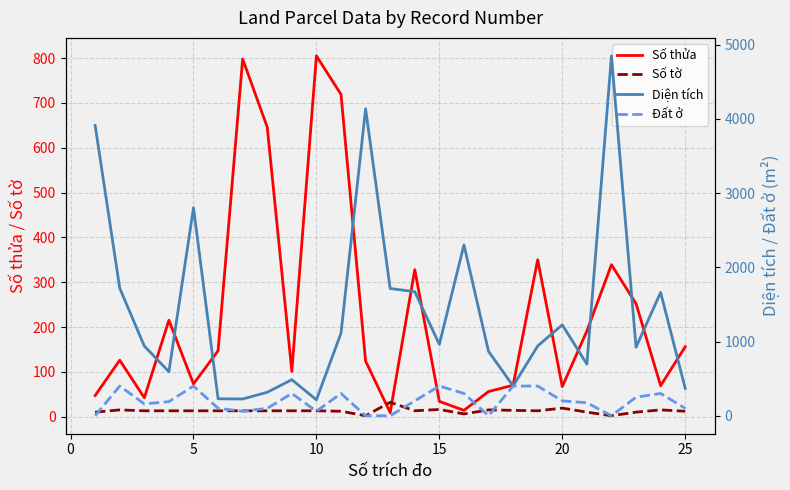

True or false: Số tờ has more than 0 interior local peaks.

True